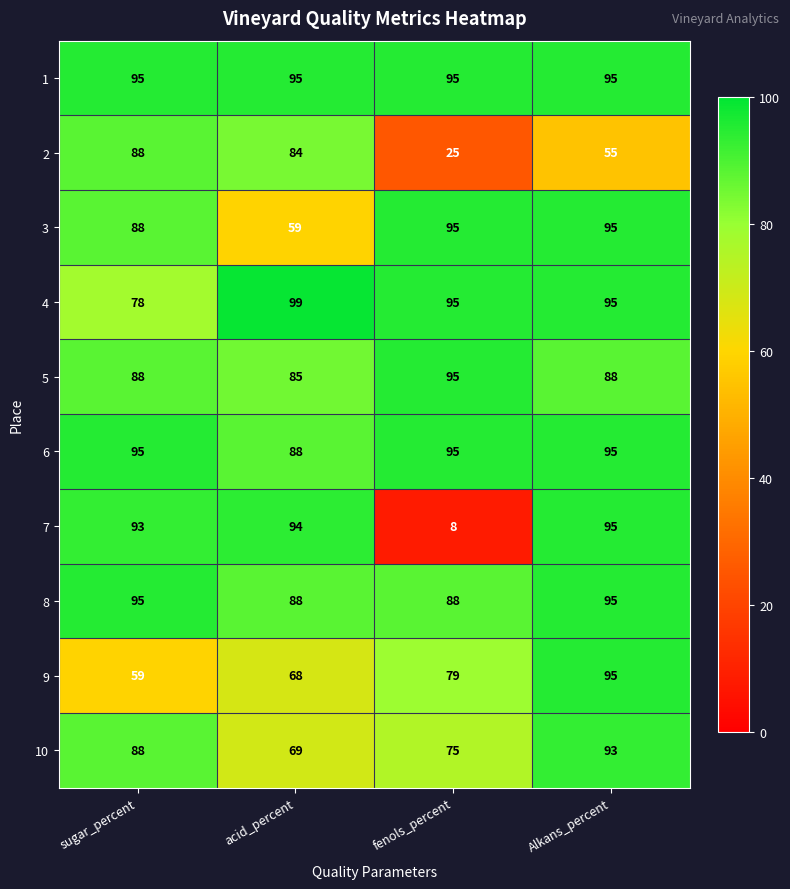

At which category does the chart reach its minimum across all series?

fenols_percent